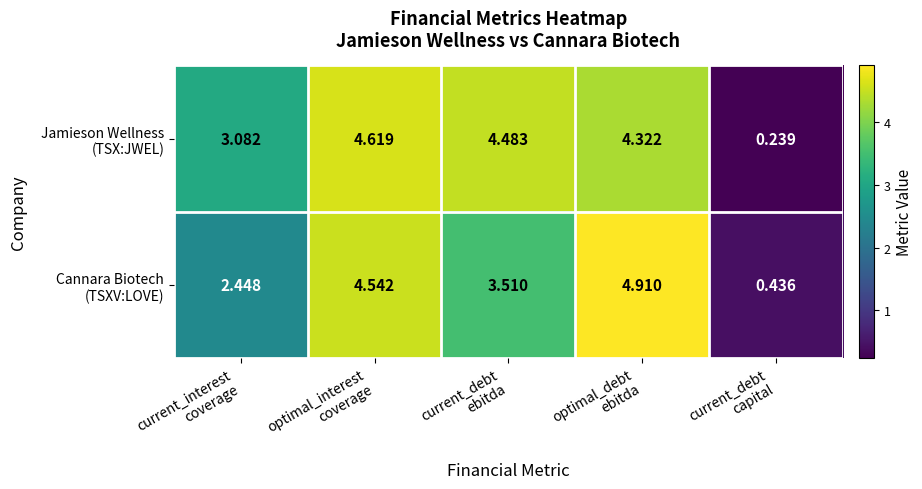

At which category is the sum across all series the highest?

optimal_debt
ebitda